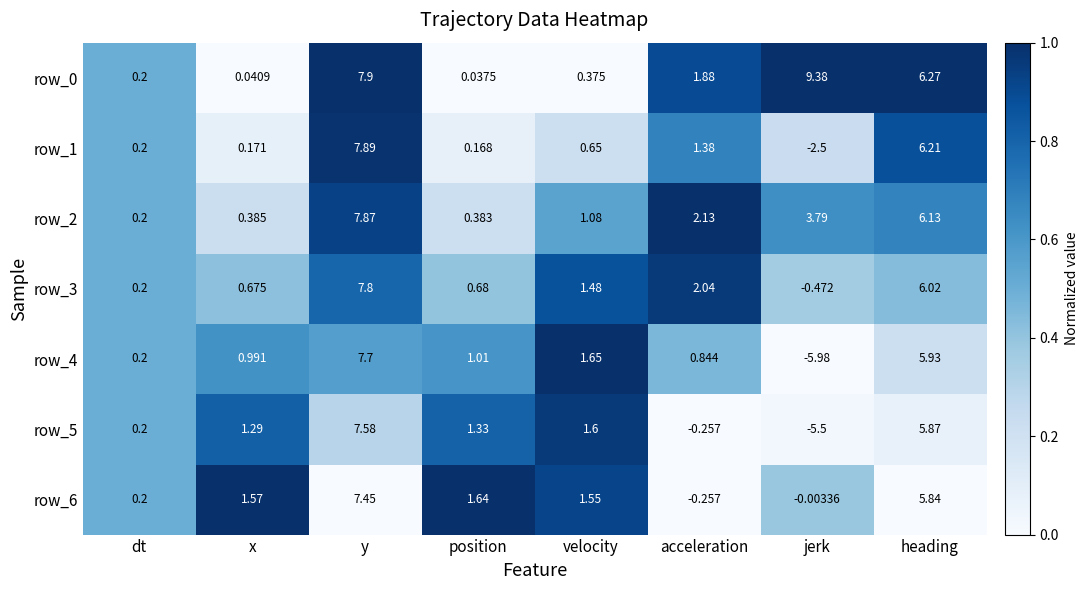

Is the value of row_2 at acceleration greater than the value of row_0 at jerk?

No